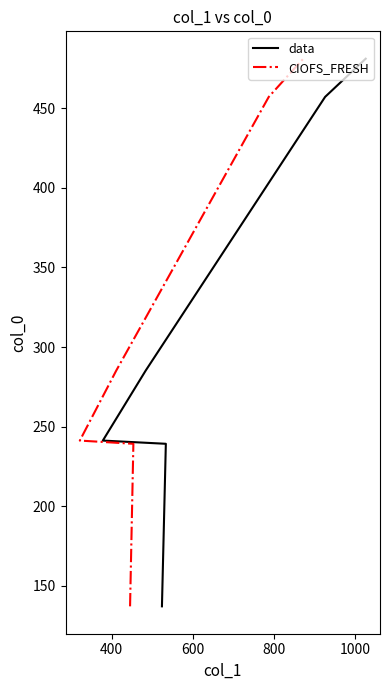

Reading left to right, what are all the values shown in this chart?

data: 137.0	239.2	241.2	285.2	457.2	481.2
CIOFS_FRESH: 137.0	239.2	241.2	285.2	457.2	481.2